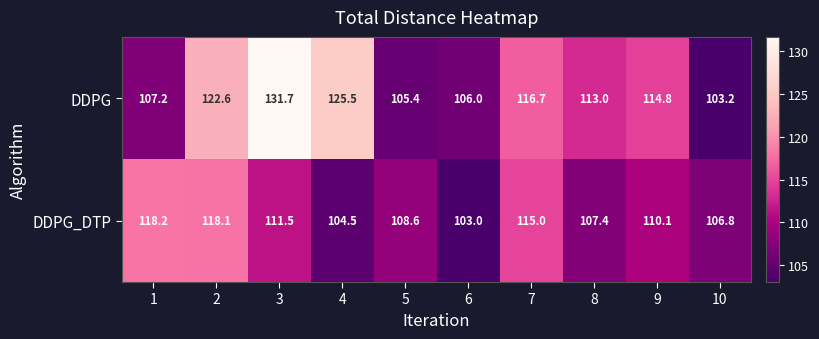

Which label corresponds to the smallest value in the chart?

6